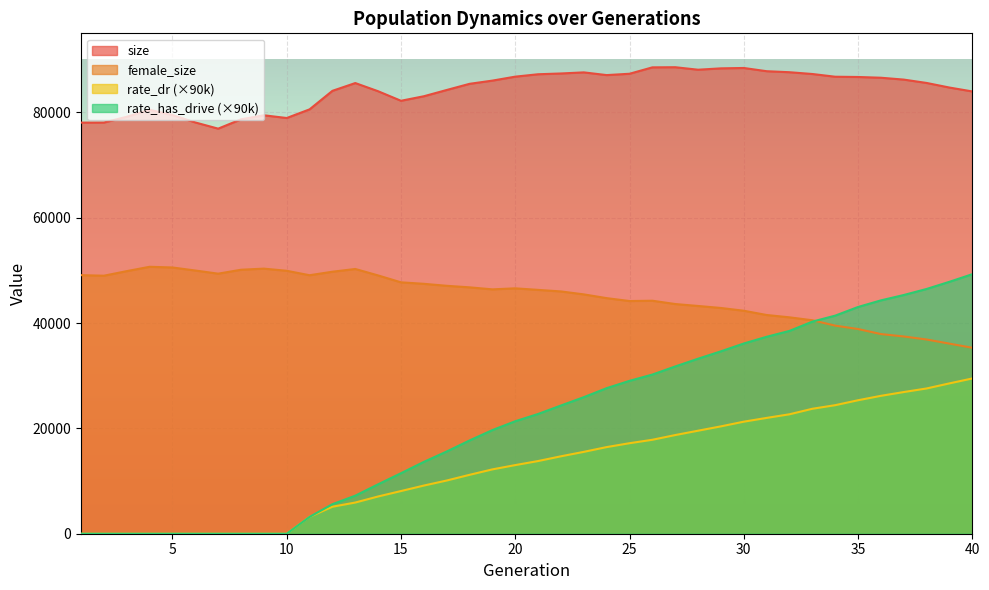

How many lines are shown in the chart?

4